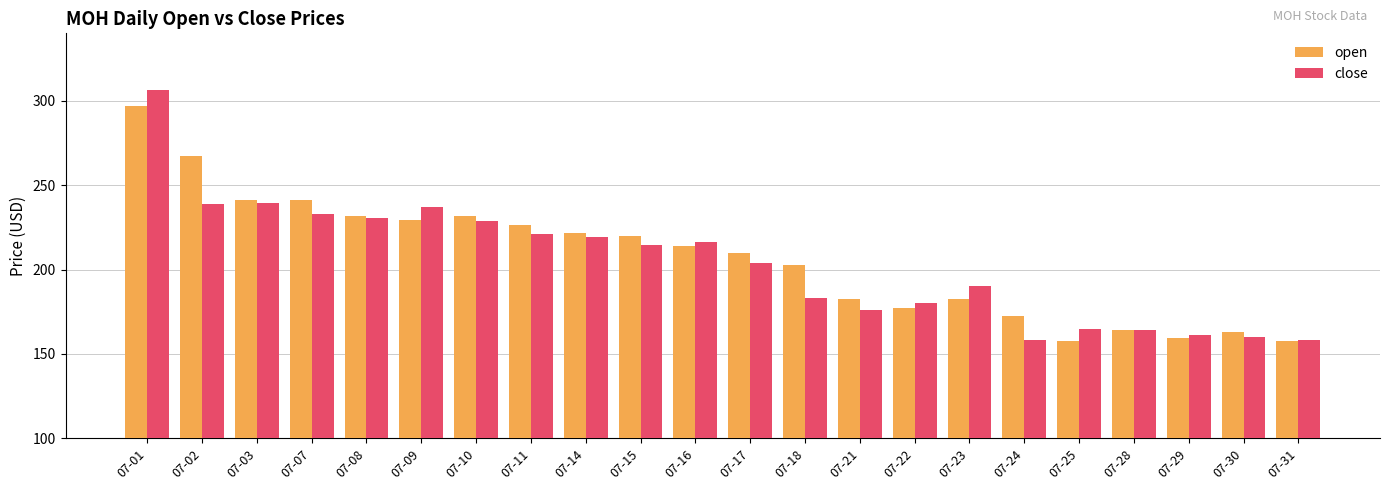

What is the sum of the close values at 07-21 and 07-28?

340.4